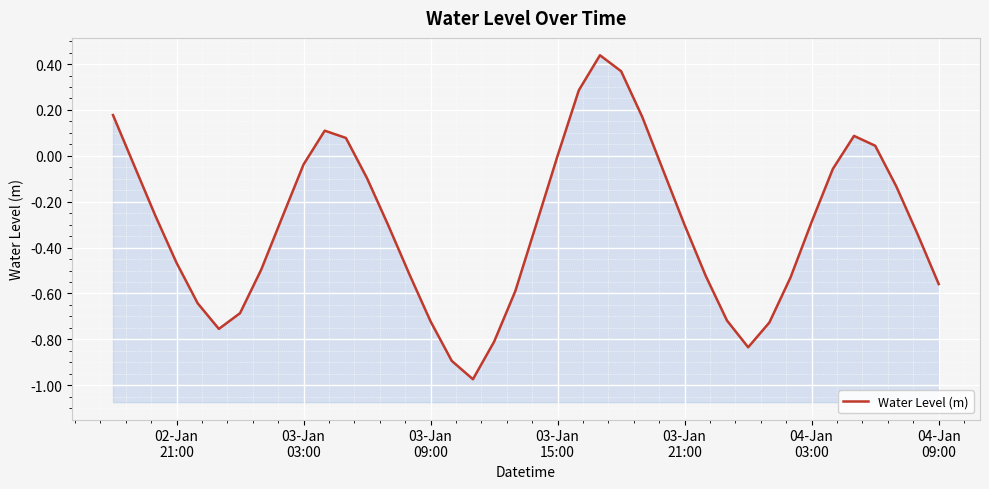

True or false: the data has more than 2 interior local peaks.

True